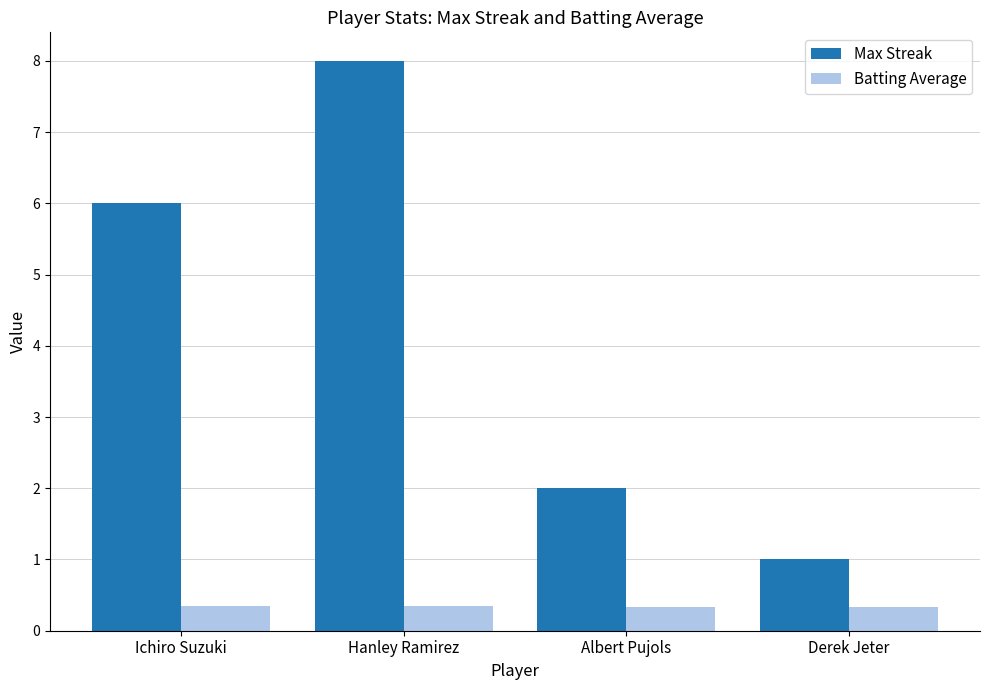

What is the average value of the Batting Average series?

0.3